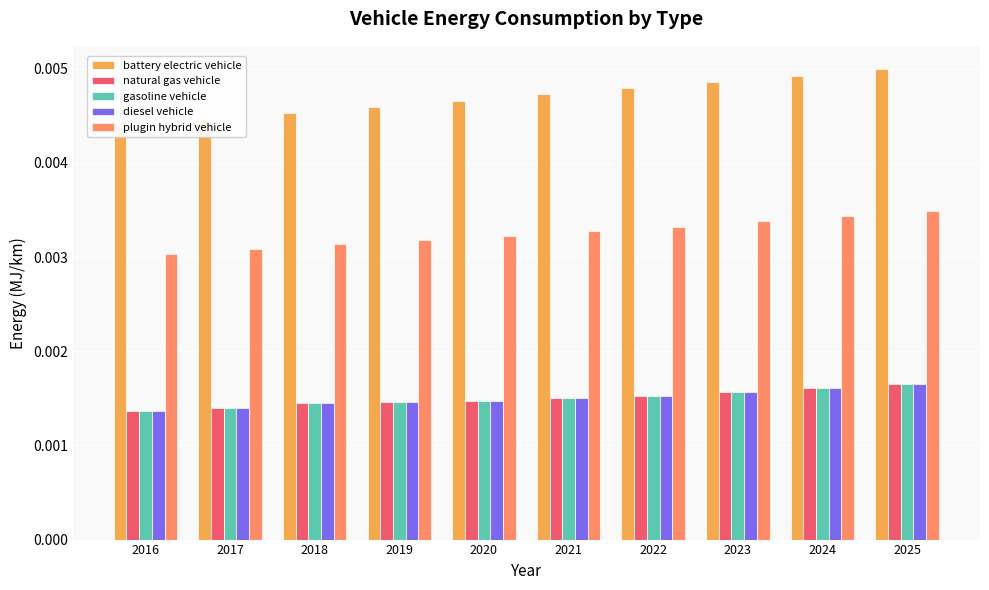

Count the number of data series in this chart.

5